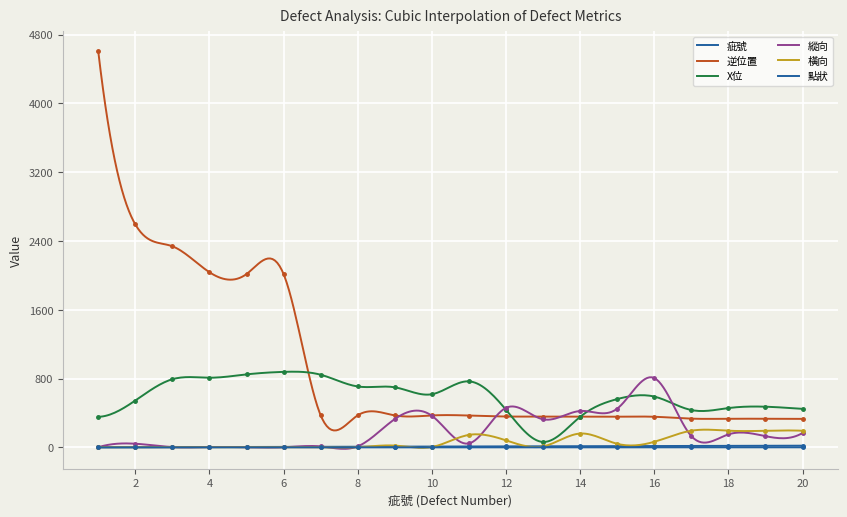

What is the value of the 橫向 point at the 12th from the left?

81.8